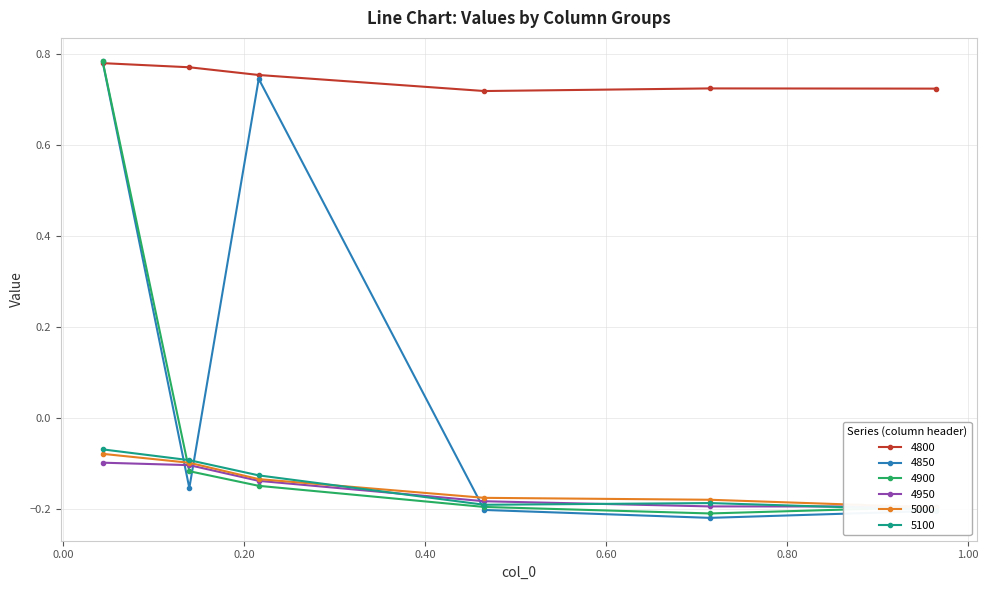

What is the spread (max minus min) of values at 0.1397260273972603?

0.9